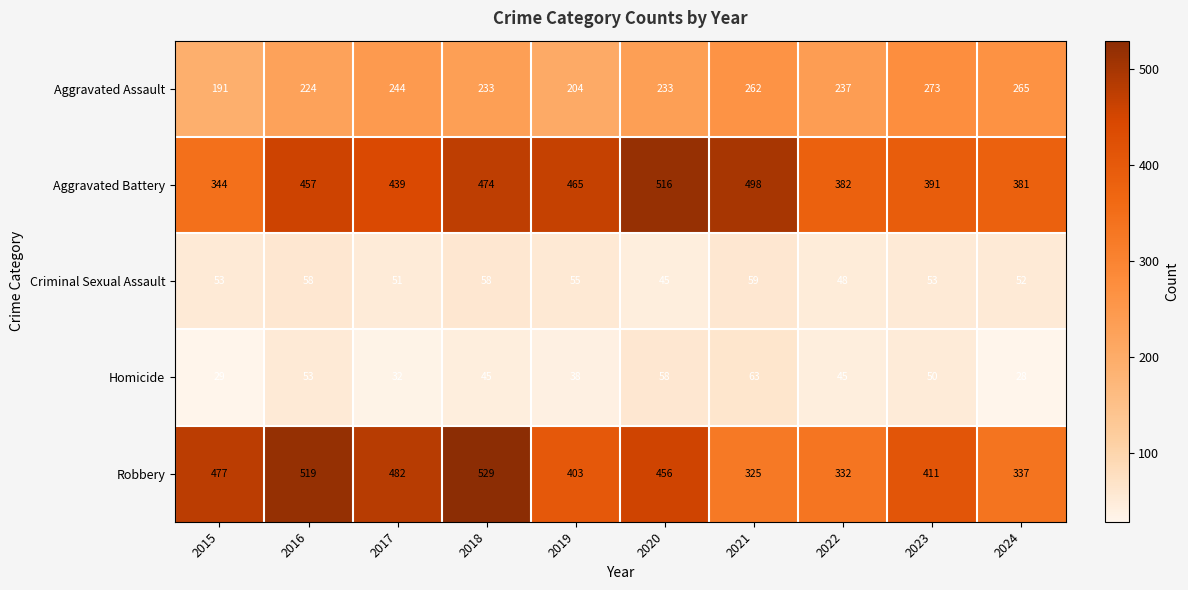

What is the difference between the maximum and second lowest values in the Criminal Sexual Assault series?

11